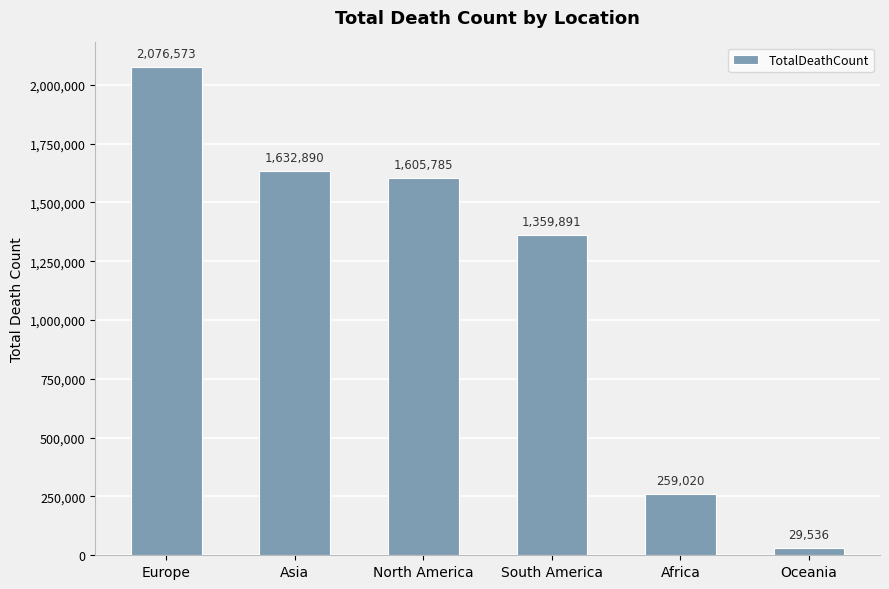

Which category has the lowest value across all series?

Oceania